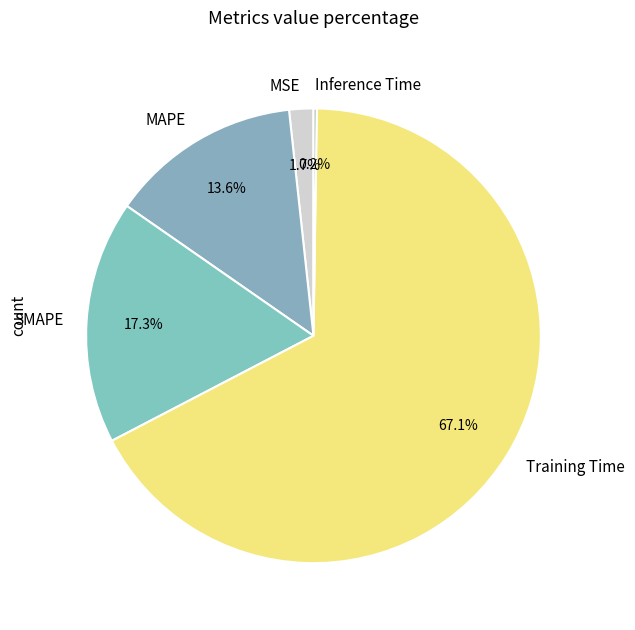

To the nearest percent, what is the average slice percentage?

20%